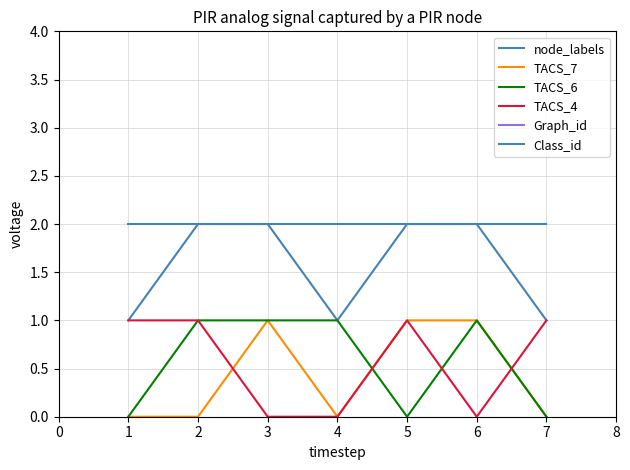

Rank the categories by TACS_6 value from highest to lowest.

2, 3, 4, 6, 1, 5, 7